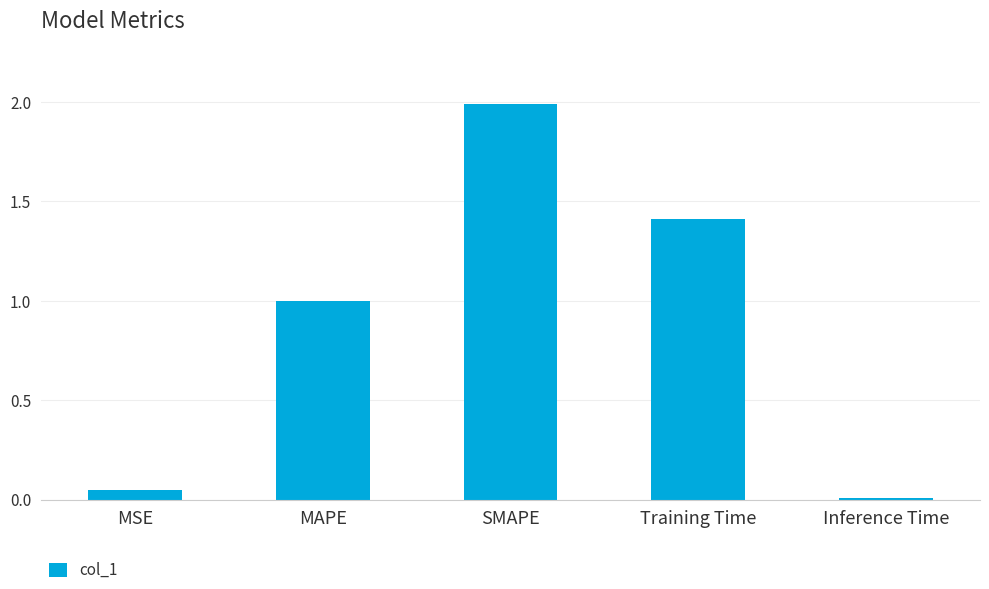

What is the sum of the values at MSE and Training Time?

1.5